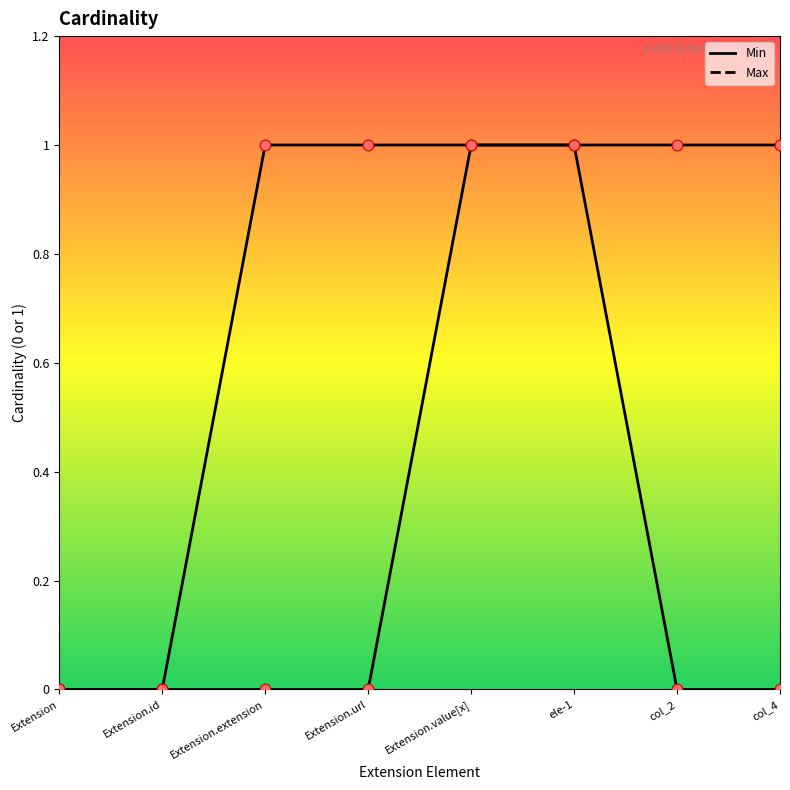

What are all the series names shown in the legend?

Min, Max